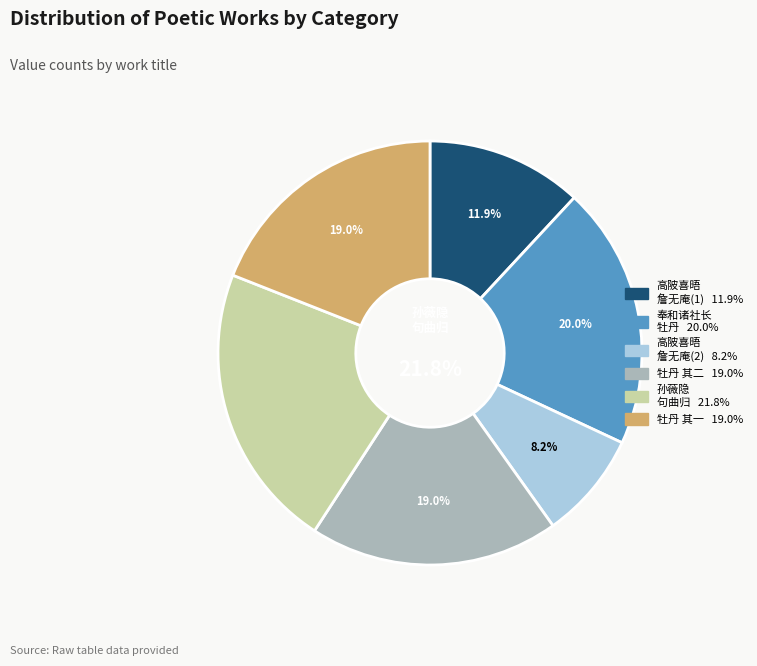

To the nearest percent, what percentage of the pie is 高陂喜晤詹无庵教授即酬枉赠之作?

12%